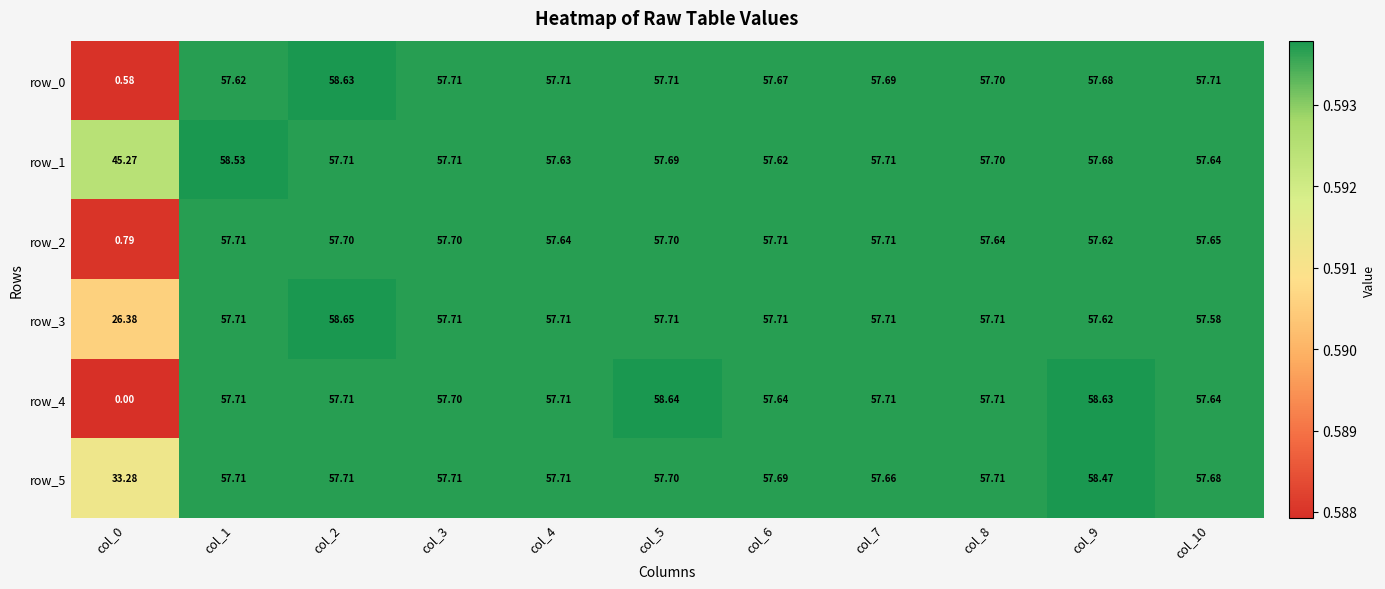

True or false: row_3 has a value of 0.9 at col_1.

False